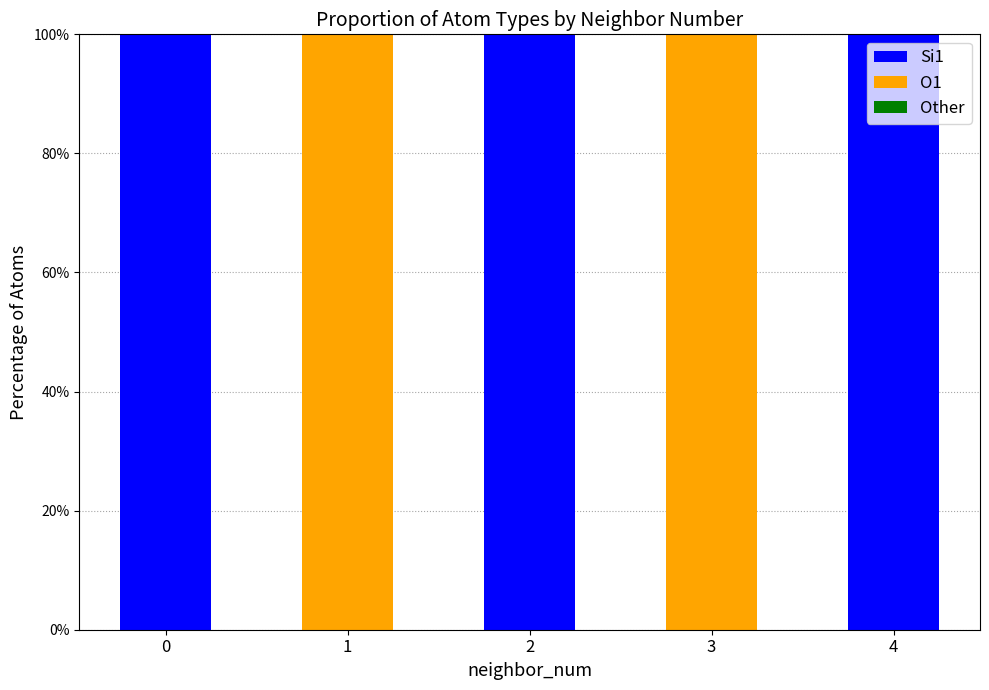

What is the maximum value for Si1?

100